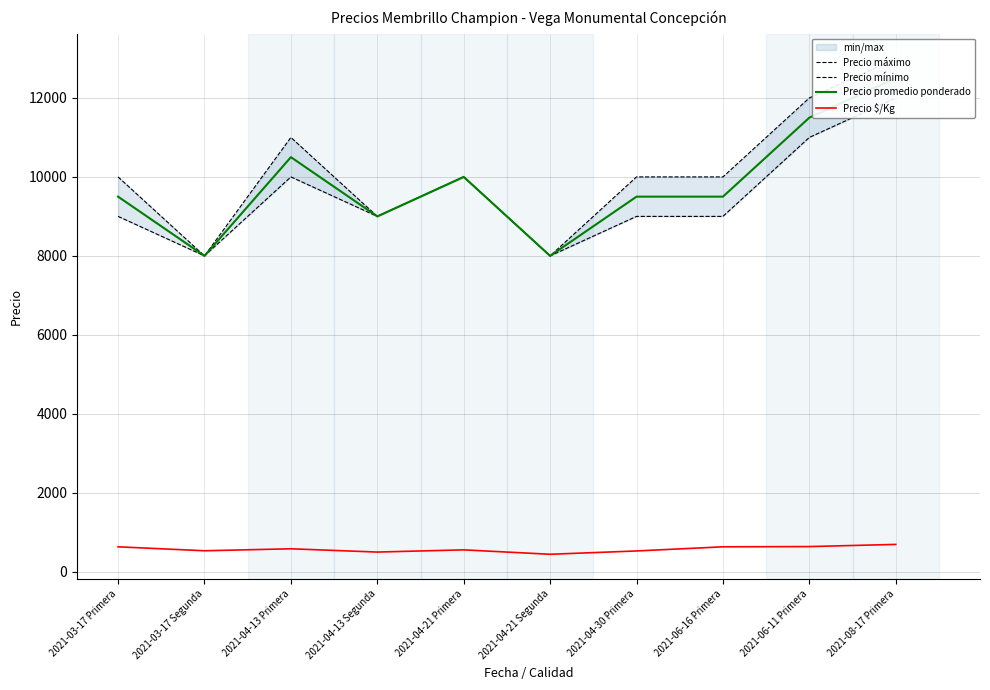

How many Precio máximo values are between 9000 and 11000?

6